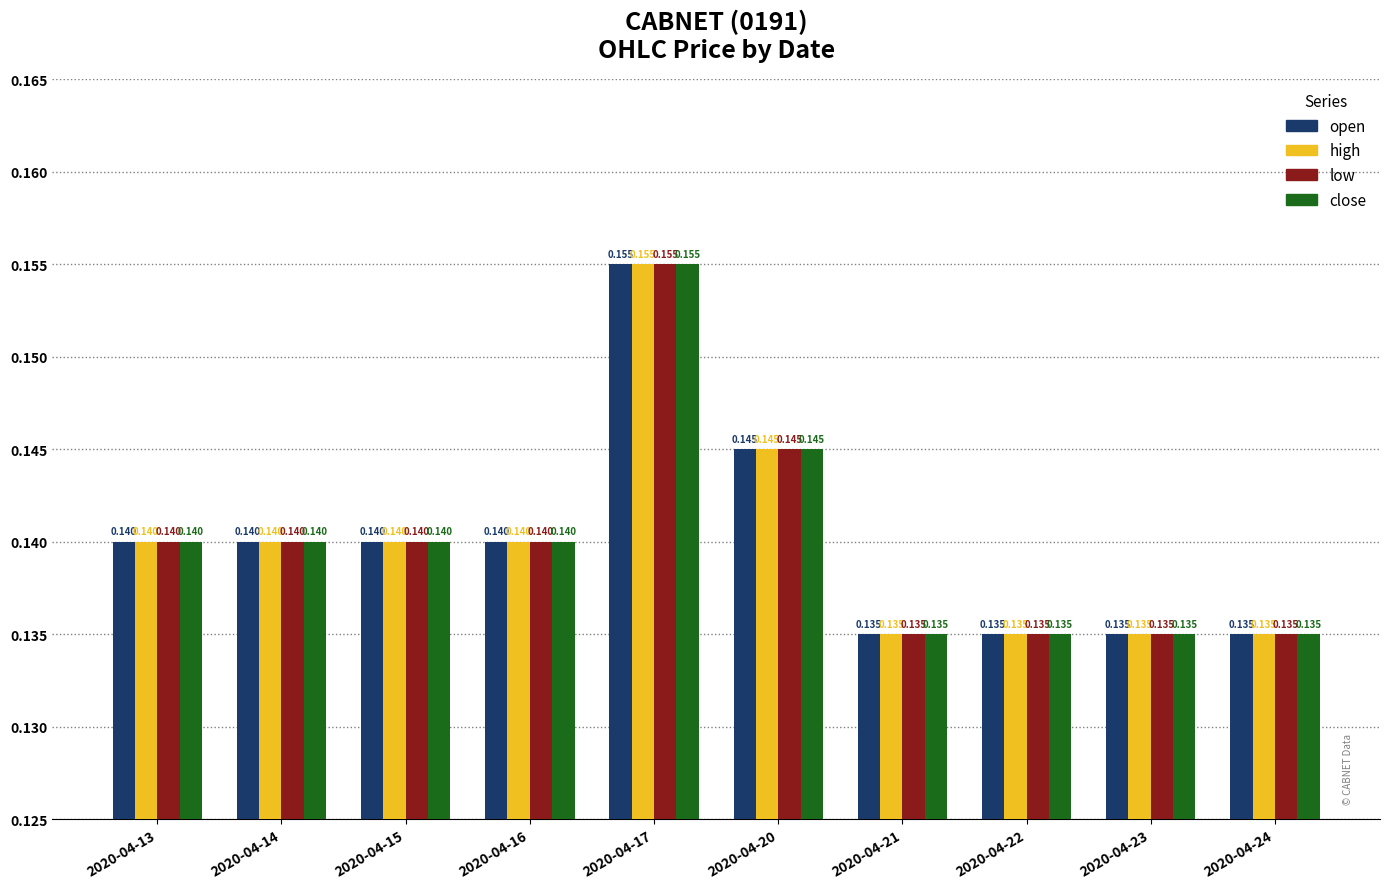

How many bars are there in total?

40